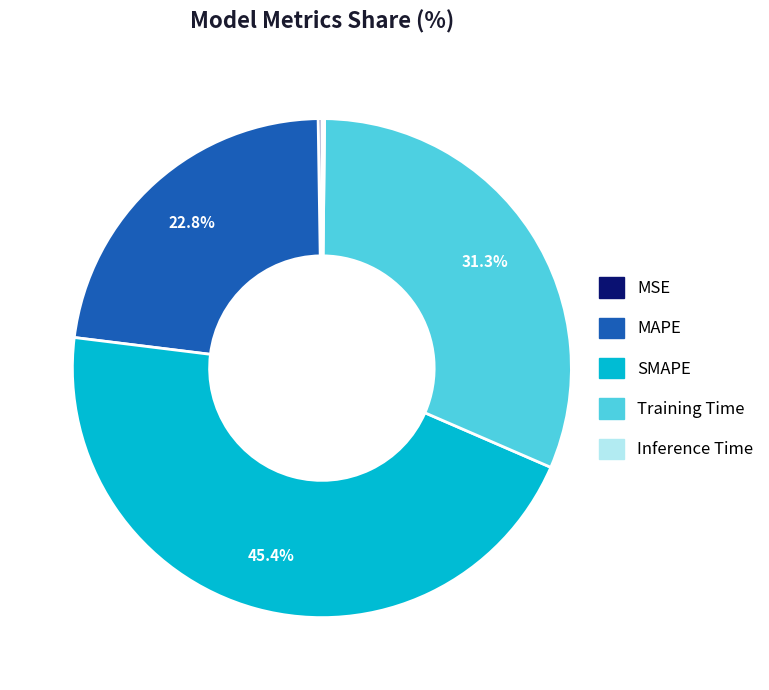

Which has a higher value, SMAPE or Training Time?

SMAPE